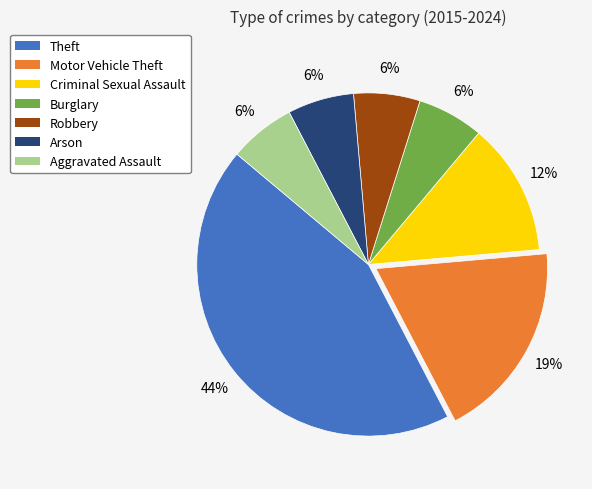

Combined, do Arson and Burglary account for over 50%?

No